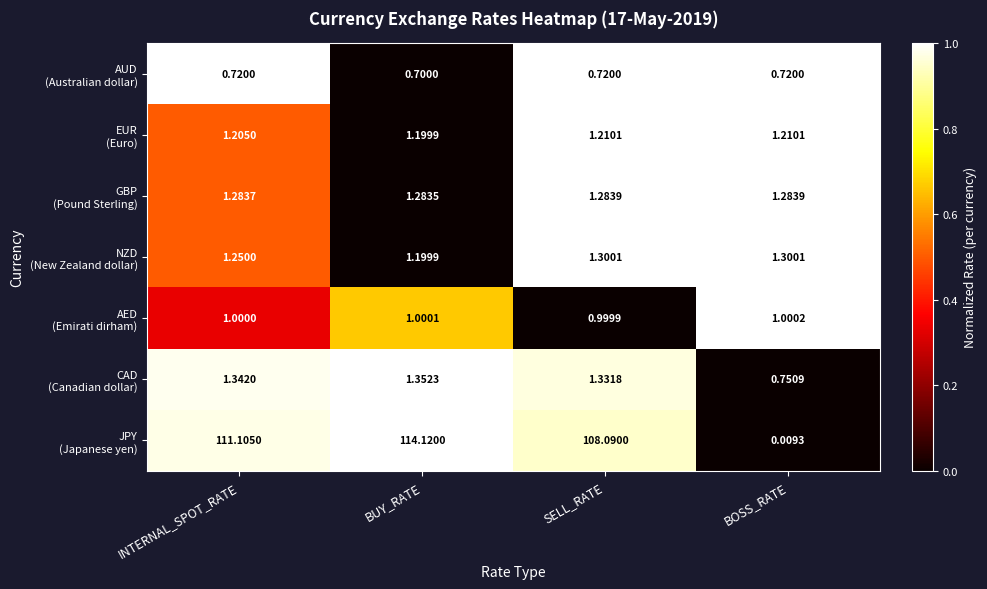

At which category is the sum across all series the highest?

BUY_RATE